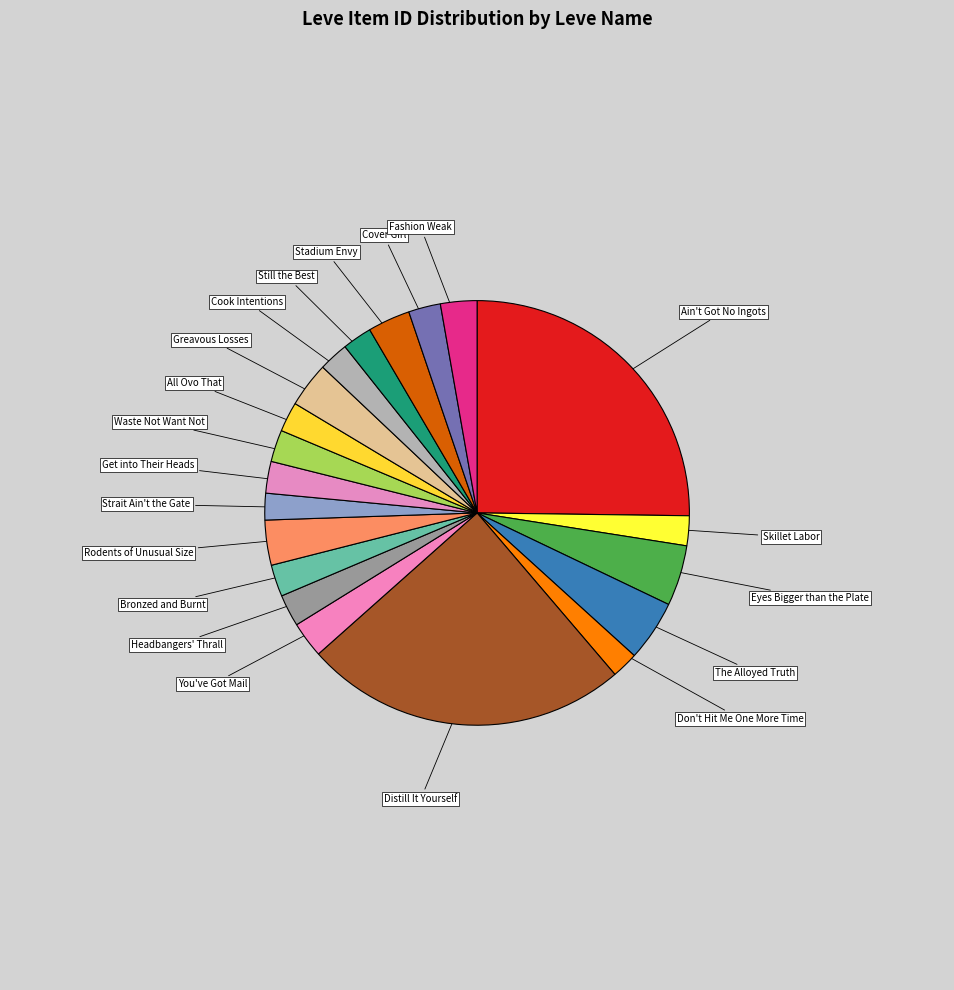

Is the sum of You've Got Mail and Greavous Losses greater than half?

No